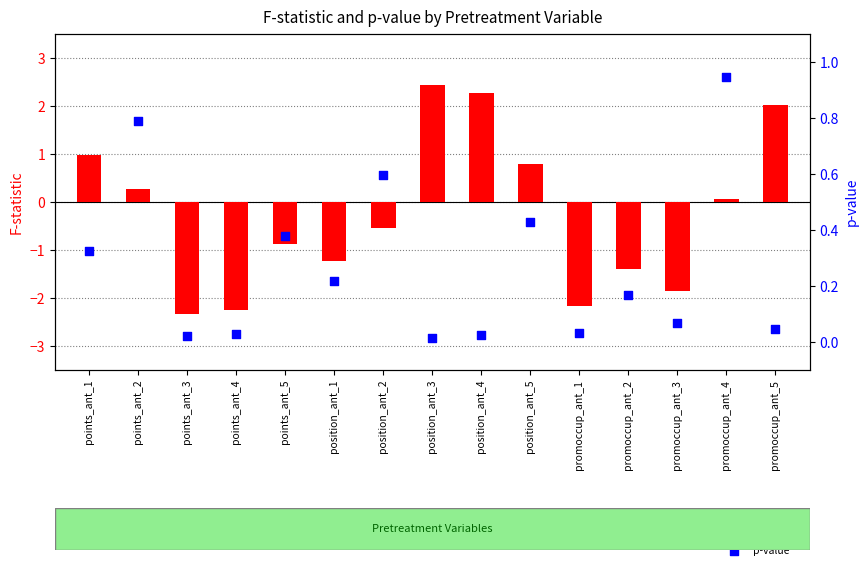

What are all the series names shown in the legend?

F-statistic, p-value